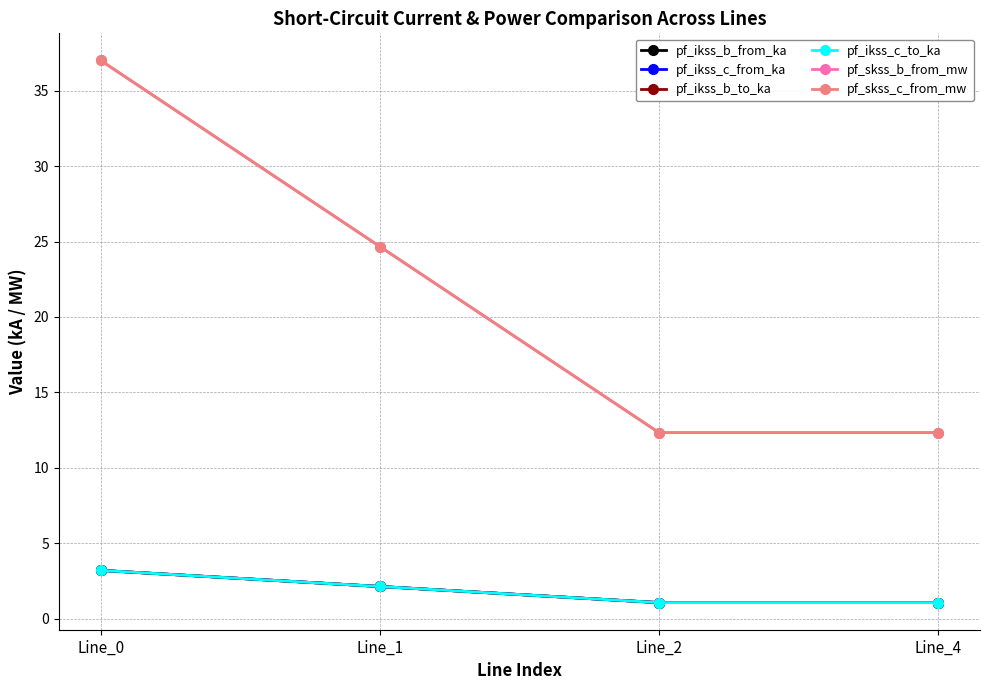

True or false: pf_ikss_b_to_ka has a value of 2.1 at Line_1.

True